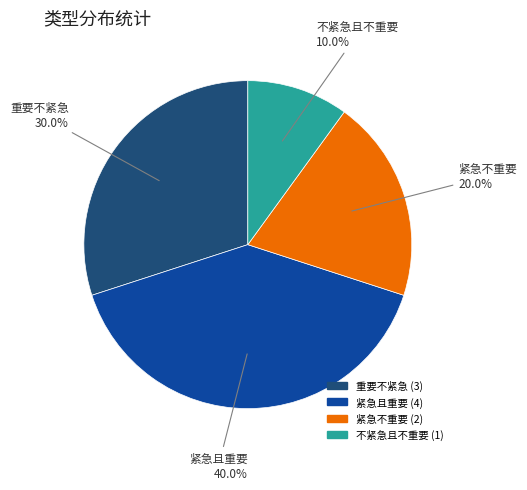

Does any single category account for the majority?

No